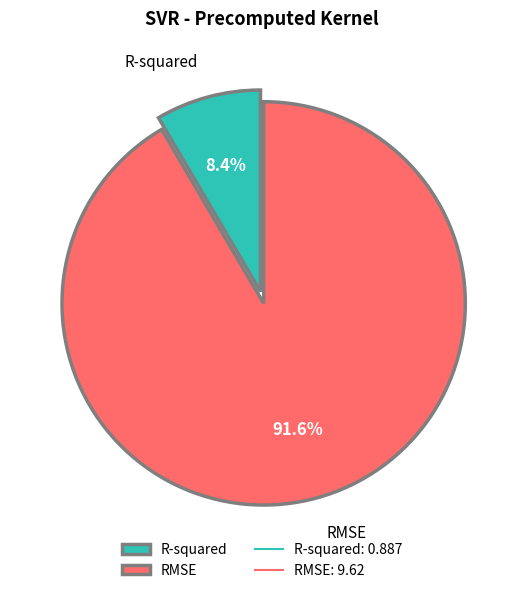

Which category accounts for the majority?

RMSE